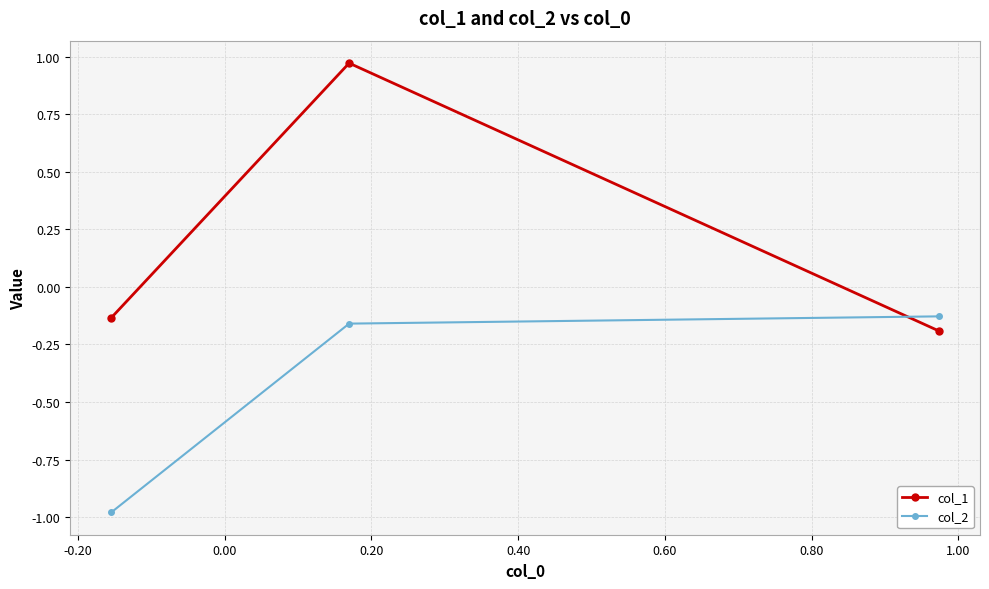

Which series has the largest range (max minus min)?

col_1